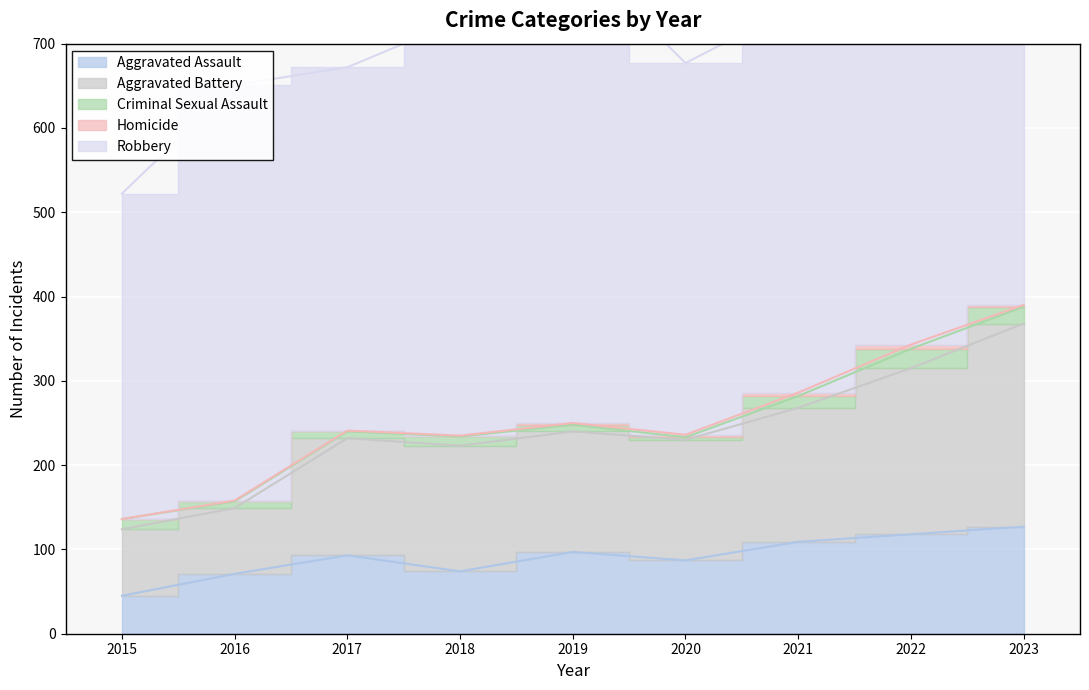

The Aggravated Assault series shows 74 at 2018. True or false?

True